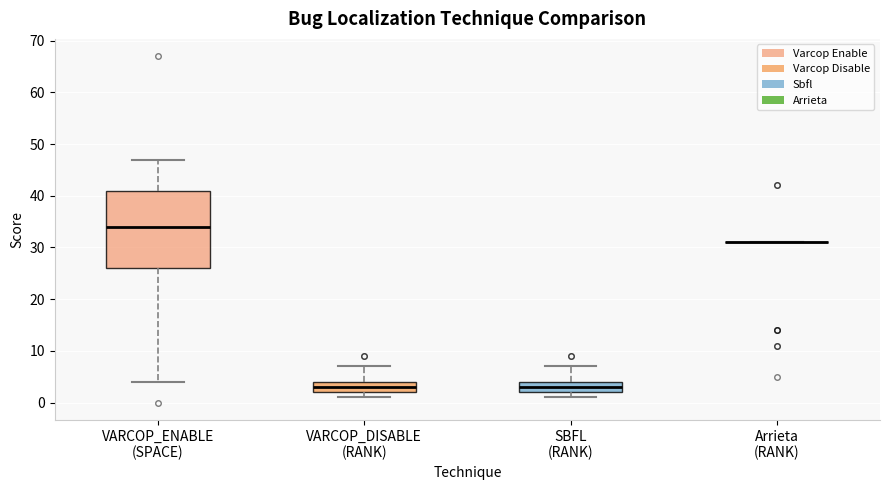

Reading left to right, read every box against the y-axis: the position of its median line, the range the box covers, and the ends of its whiskers. The values are not printed on the chart, so give them approximately, as read against the axis.

VARCOP_ENABLE (SPACE): median 34, box 26 to 41, whiskers 4 to 47
VARCOP_DISABLE (RANK): median 3, box 2 to 4, whiskers 1 to 7
SBFL (RANK): median 3, box 2 to 4, whiskers 1 to 7
Arrieta (RANK): box collapsed to a line at 31, whiskers 31 to 31